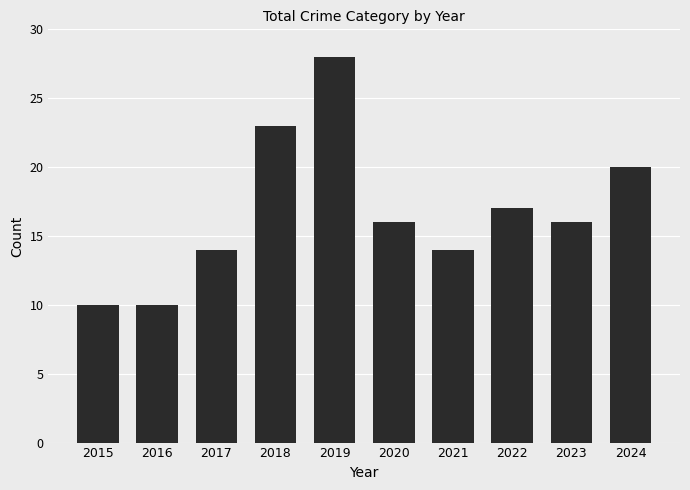

How many distinct data groups are displayed?

1